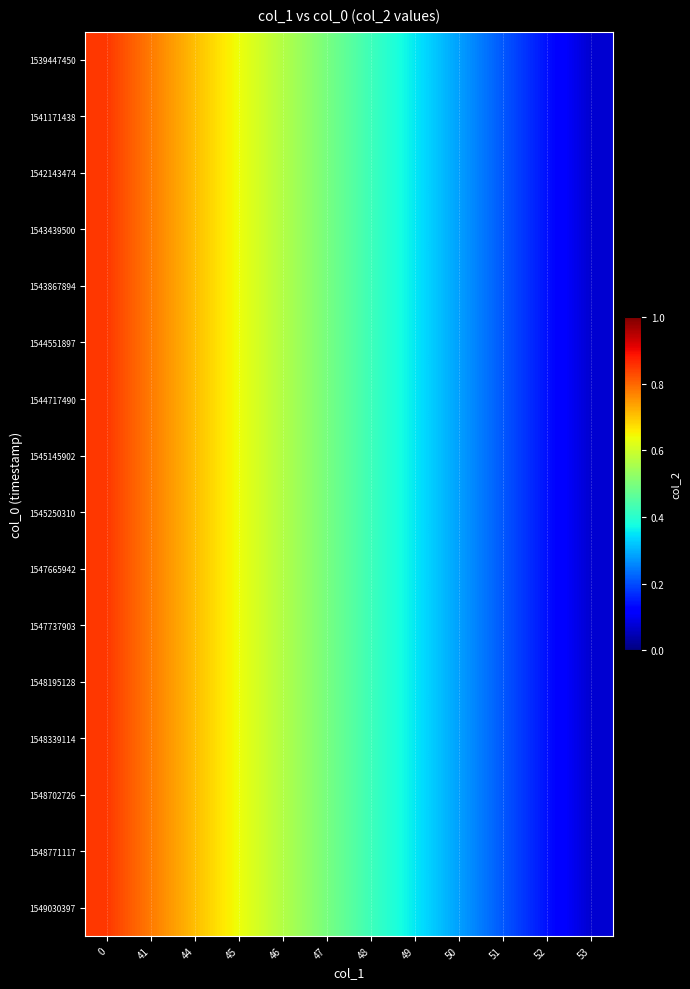

Reading left to right, extract all data points from this chart.

1539447450: 0=0.8	41=0.8	44=0.7	45=0.6	46=0.6	47=0.5	48=0.4	49=0.4	50=0.3	51=0.2	52=0.1	53=0.1
1541171438: 0=0.8	41=0.8	44=0.7	45=0.6	46=0.6	47=0.5	48=0.4	49=0.4	50=0.3	51=0.2	52=0.1	53=0.1
1542143474: 0=0.8	41=0.8	44=0.7	45=0.6	46=0.6	47=0.5	48=0.4	49=0.4	50=0.3	51=0.2	52=0.1	53=0.1
1543439500: 0=0.8	41=0.8	44=0.7	45=0.6	46=0.6	47=0.5	48=0.4	49=0.4	50=0.3	51=0.2	52=0.1	53=0.1
1543867894: 0=0.8	41=0.8	44=0.7	45=0.6	46=0.6	47=0.5	48=0.4	49=0.4	50=0.3	51=0.2	52=0.1	53=0.1
1544551897: 0=0.8	41=0.8	44=0.7	45=0.6	46=0.6	47=0.5	48=0.4	49=0.4	50=0.3	51=0.2	52=0.1	53=0.1
1544717490: 0=0.8	41=0.8	44=0.7	45=0.6	46=0.6	47=0.5	48=0.4	49=0.4	50=0.3	51=0.2	52=0.1	53=0.1
1545145902: 0=0.8	41=0.8	44=0.7	45=0.6	46=0.6	47=0.5	48=0.4	49=0.4	50=0.3	51=0.2	52=0.1	53=0.1
1545250310: 0=0.8	41=0.8	44=0.7	45=0.6	46=0.6	47=0.5	48=0.4	49=0.4	50=0.3	51=0.2	52=0.1	53=0.1
1547665942: 0=0.8	41=0.8	44=0.7	45=0.6	46=0.6	47=0.5	48=0.4	49=0.4	50=0.3	51=0.2	52=0.1	53=0.1
1547737903: 0=0.8	41=0.8	44=0.7	45=0.6	46=0.6	47=0.5	48=0.4	49=0.4	50=0.3	51=0.2	52=0.1	53=0.1
1548195128: 0=0.8	41=0.8	44=0.7	45=0.6	46=0.6	47=0.5	48=0.4	49=0.4	50=0.3	51=0.2	52=0.1	53=0.1
1548339114: 0=0.8	41=0.8	44=0.7	45=0.6	46=0.6	47=0.5	48=0.4	49=0.4	50=0.3	51=0.2	52=0.1	53=0.1
1548702726: 0=0.8	41=0.8	44=0.7	45=0.6	46=0.6	47=0.5	48=0.4	49=0.4	50=0.3	51=0.2	52=0.1	53=0.1
1548771117: 0=0.8	41=0.8	44=0.7	45=0.6	46=0.6	47=0.5	48=0.4	49=0.4	50=0.3	51=0.2	52=0.1	53=0.1
1549030397: 0=0.8	41=0.8	44=0.7	45=0.6	46=0.6	47=0.5	48=0.4	49=0.4	50=0.3	51=0.2	52=0.1	53=0.1